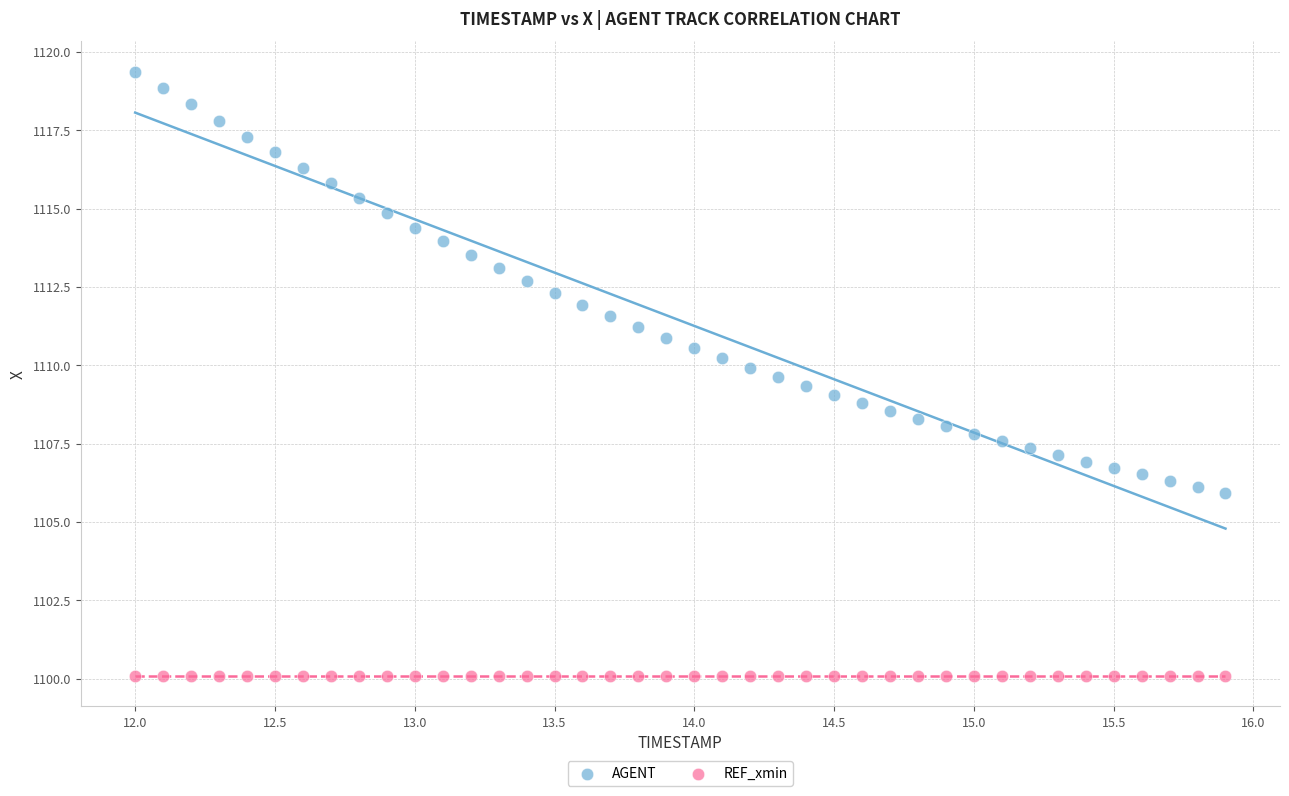

Which series contains the highest Y value?

AGENT